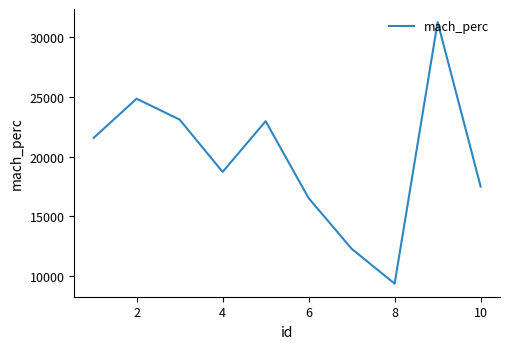

What is the difference between the maximum and minimum values?

21876.5